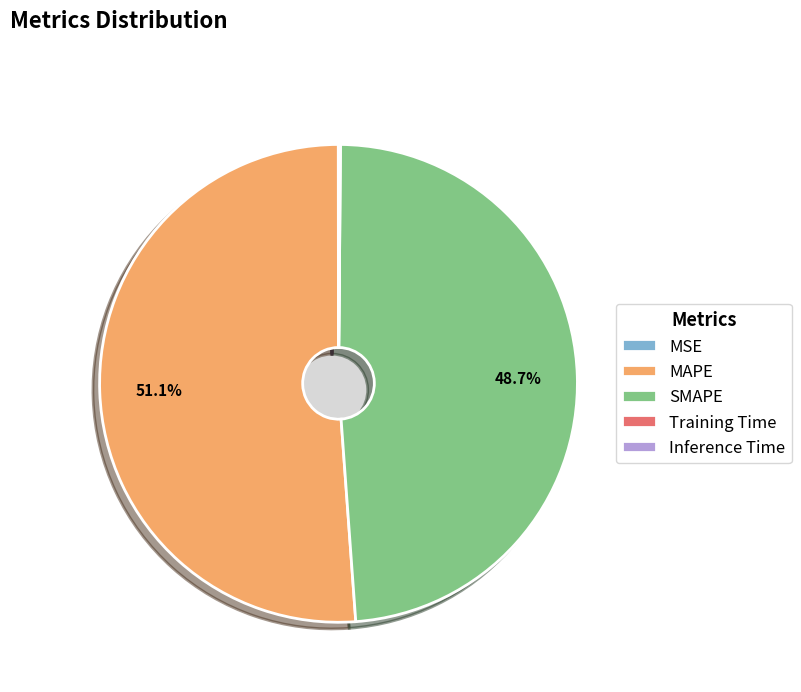

What is the smallest slice in the pie chart?

MSE